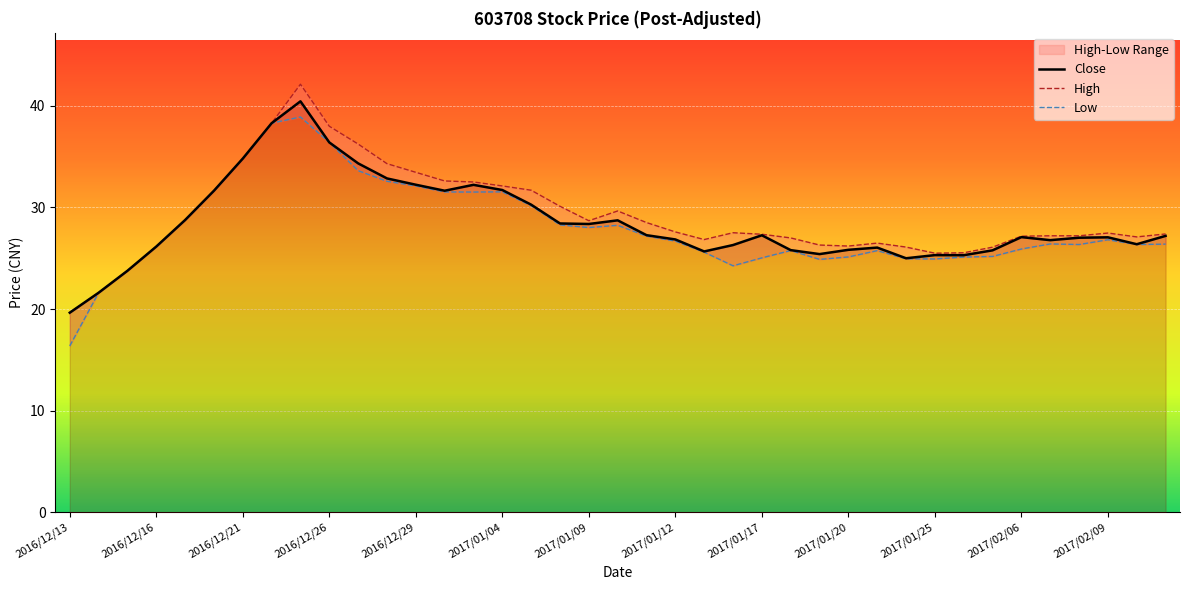

What is the value of the Close point at the 4th from the left?

26.1